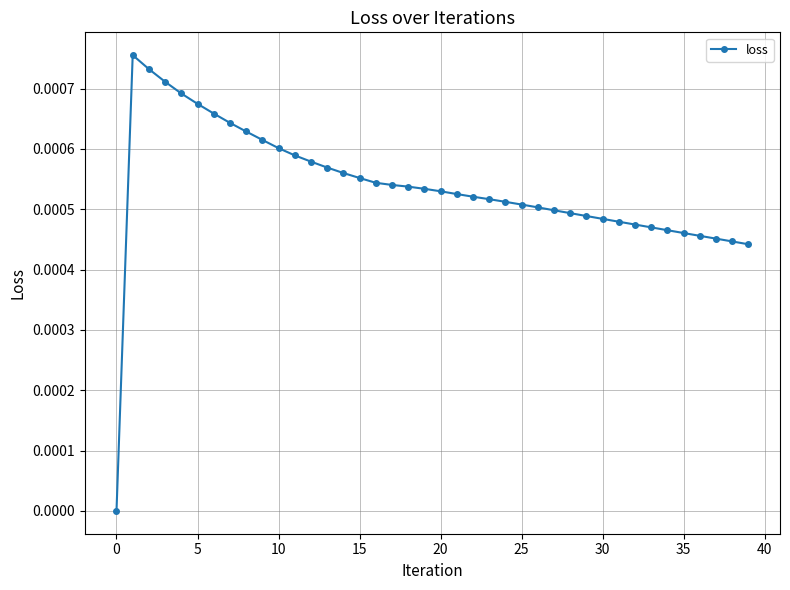

True or false: there are more than 0 points higher than both neighbors.

True